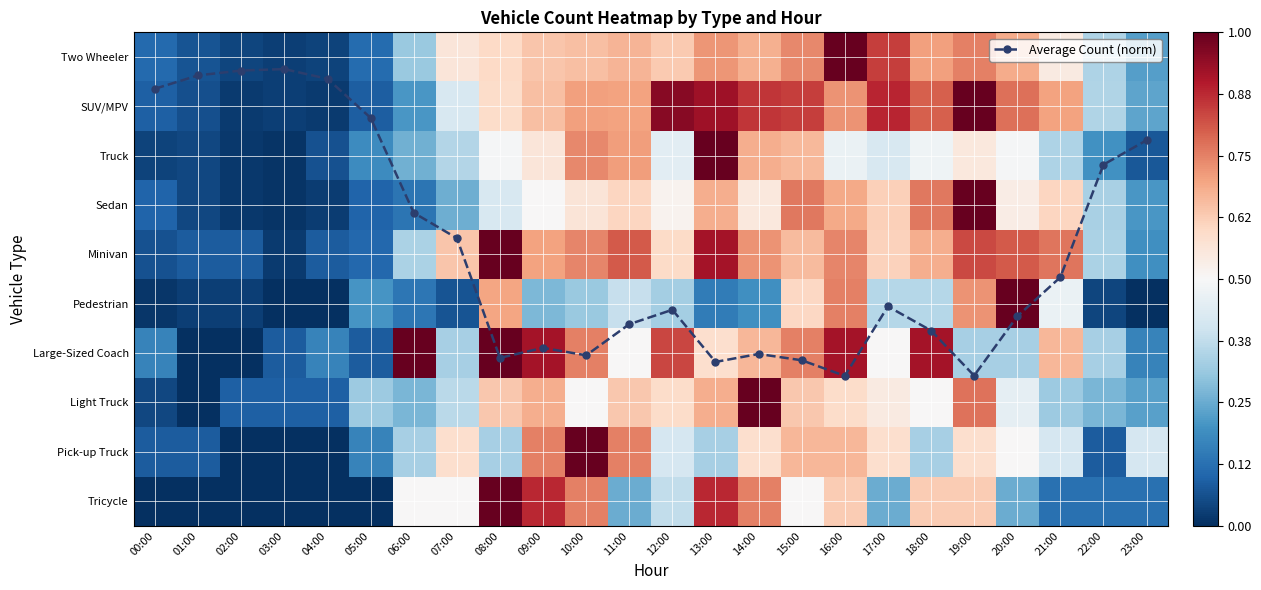

What is the sum of the Pick-up Truck values at 04:00 and 14:00?

0.6